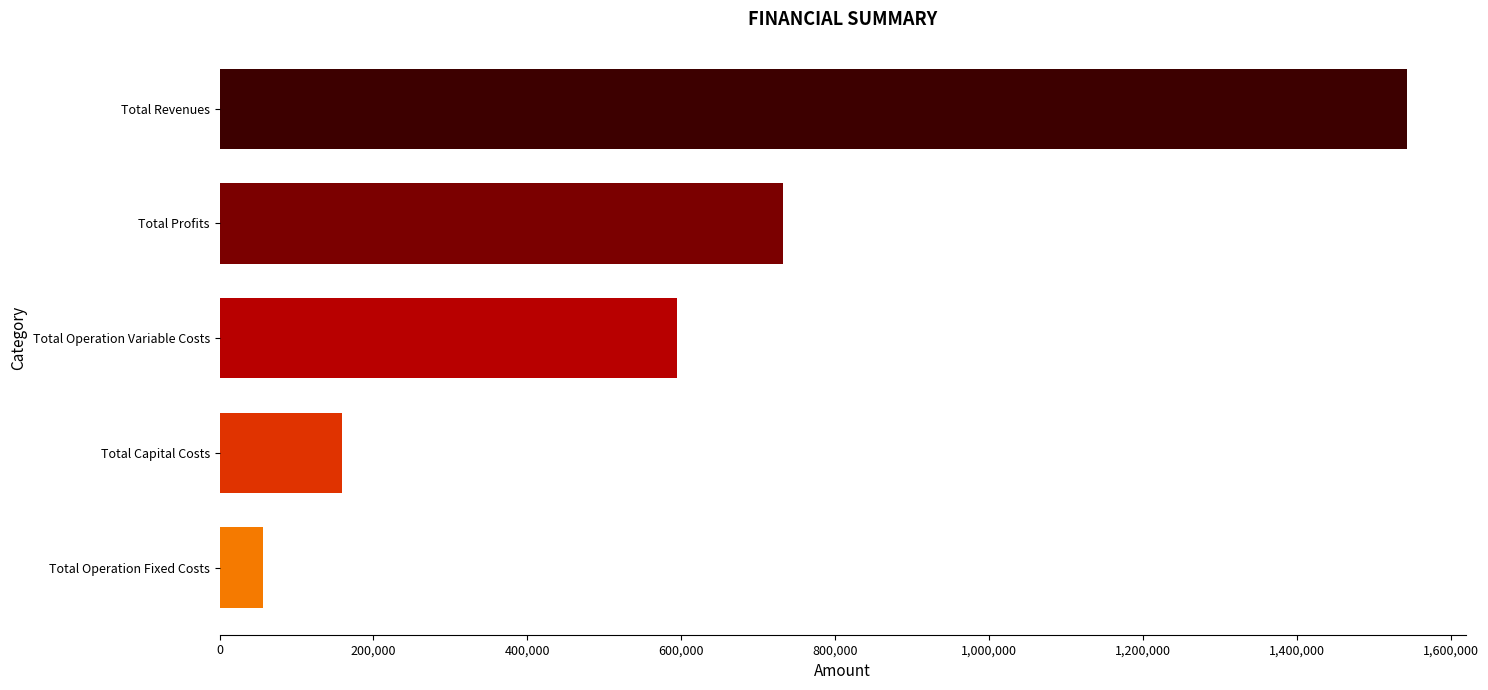

Does the chart contain stacked bars?

No